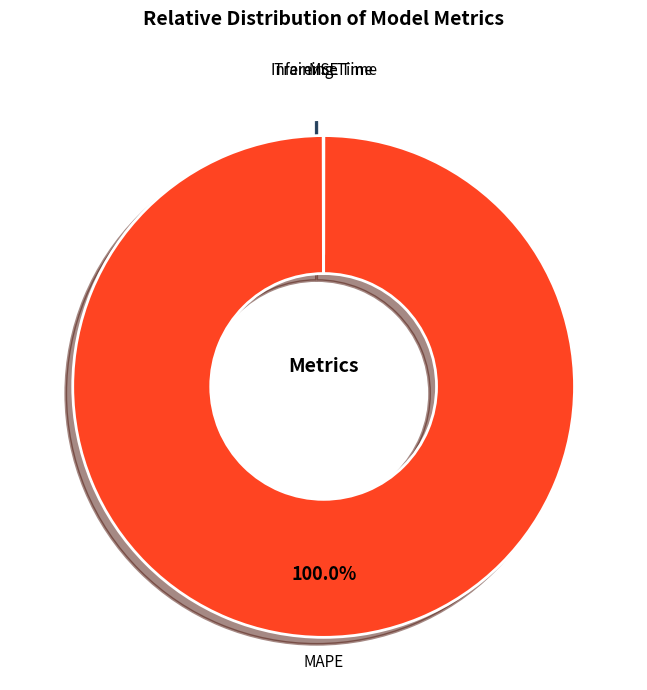

What is the largest slice in the pie chart?

MAPE